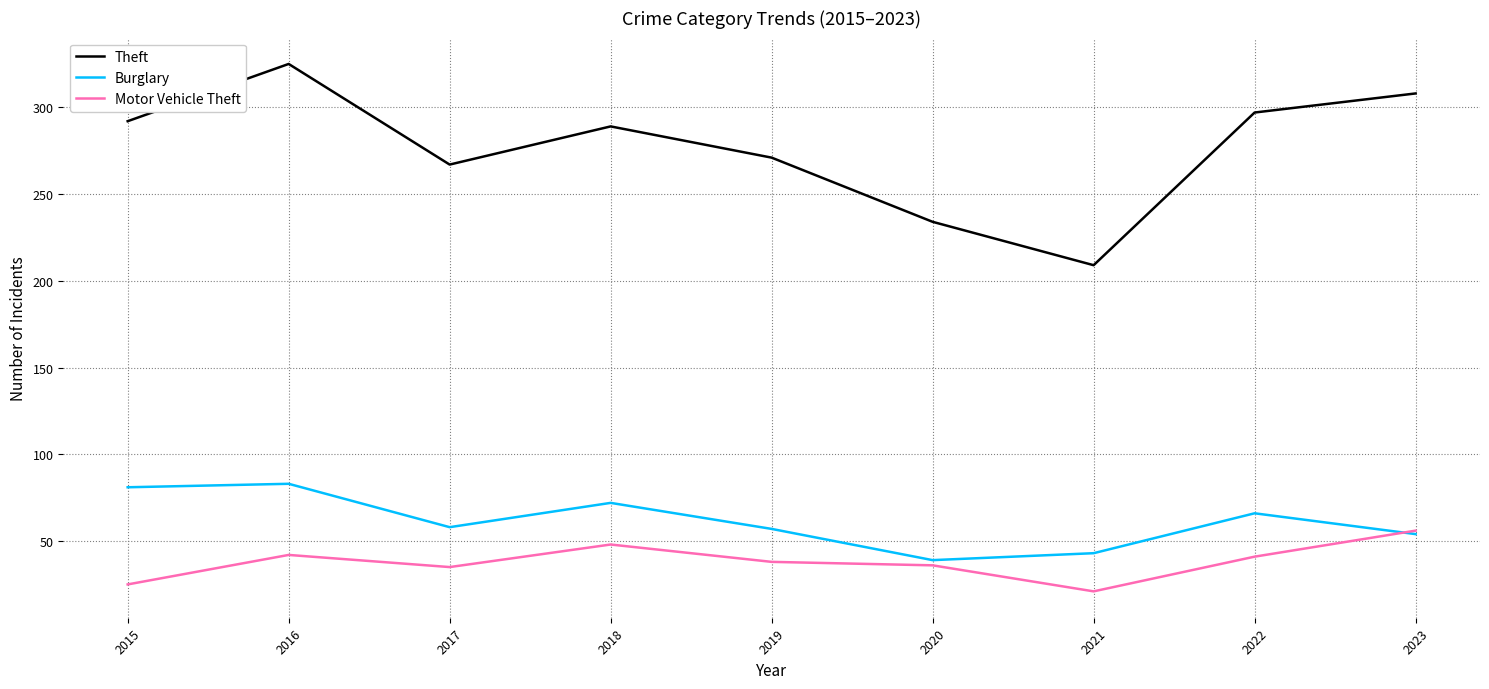

At 2019, list the series in order from smallest to largest.

Motor Vehicle Theft, Burglary, Theft